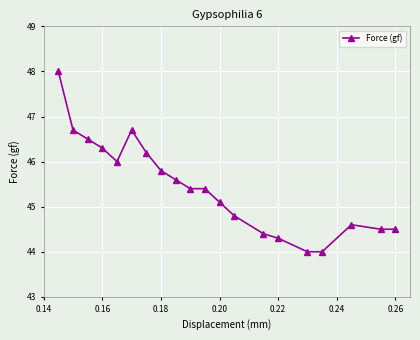

What is the value of the 19th point from the left?

44.5